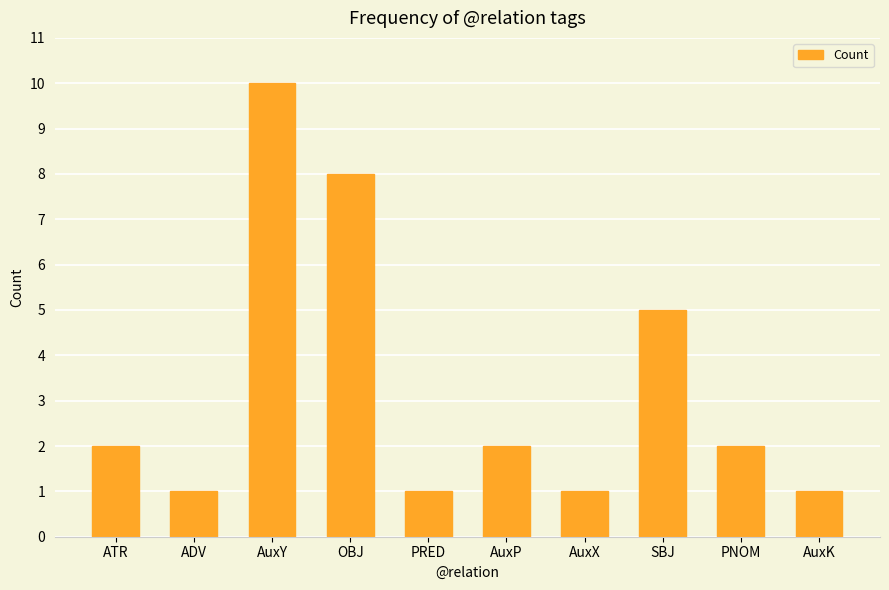

What is the difference between the second highest and minimum values?

7